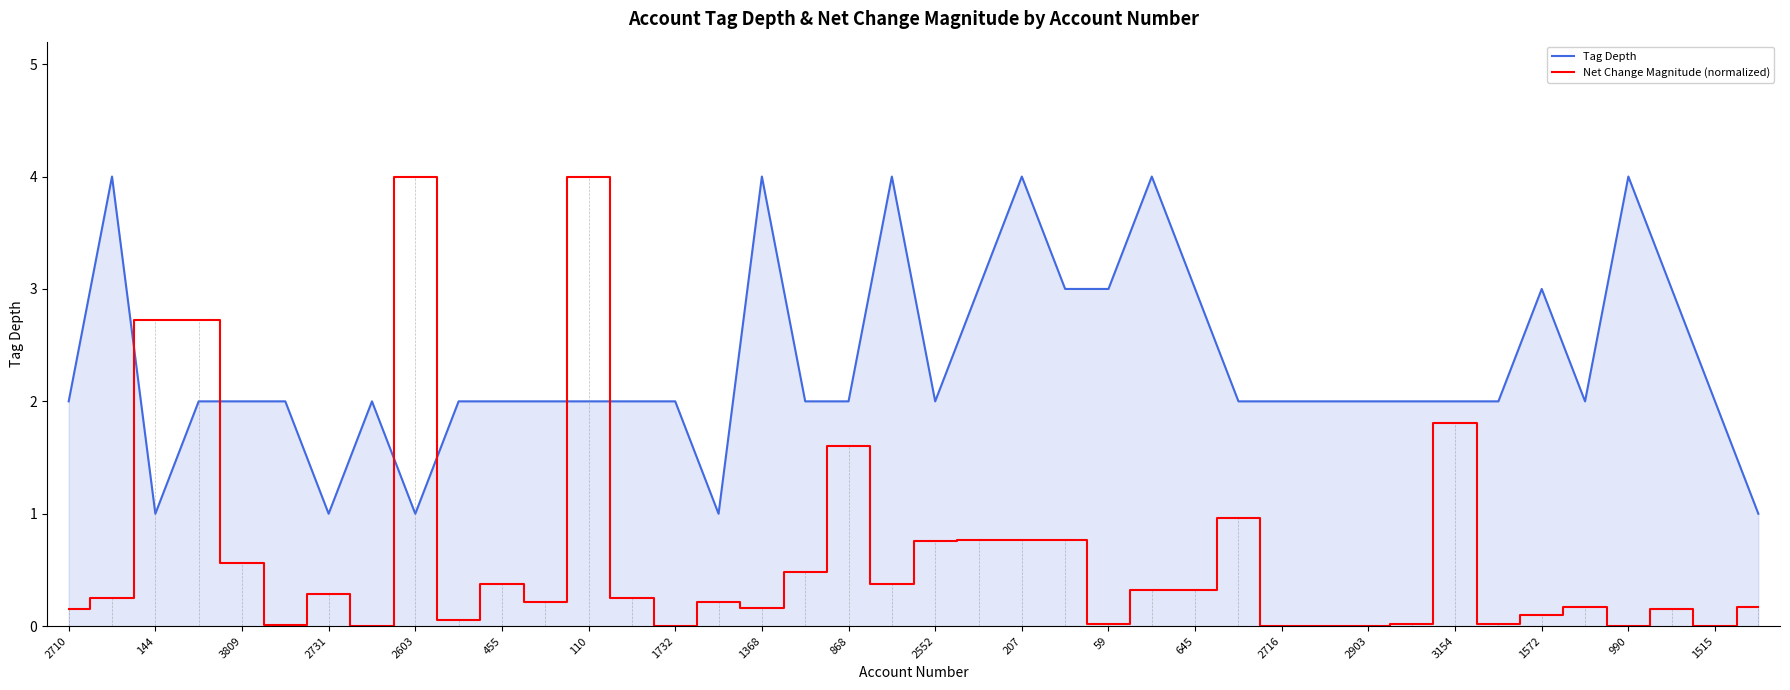

How many Tag Depth values are between 2 and 3?

29